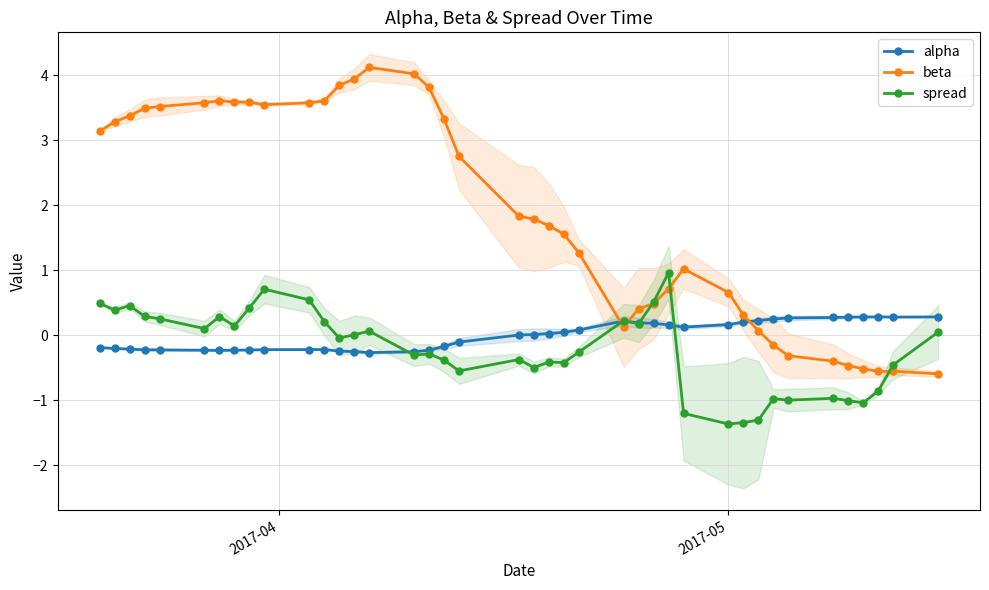

What is the lowest value of the beta series?

-0.6